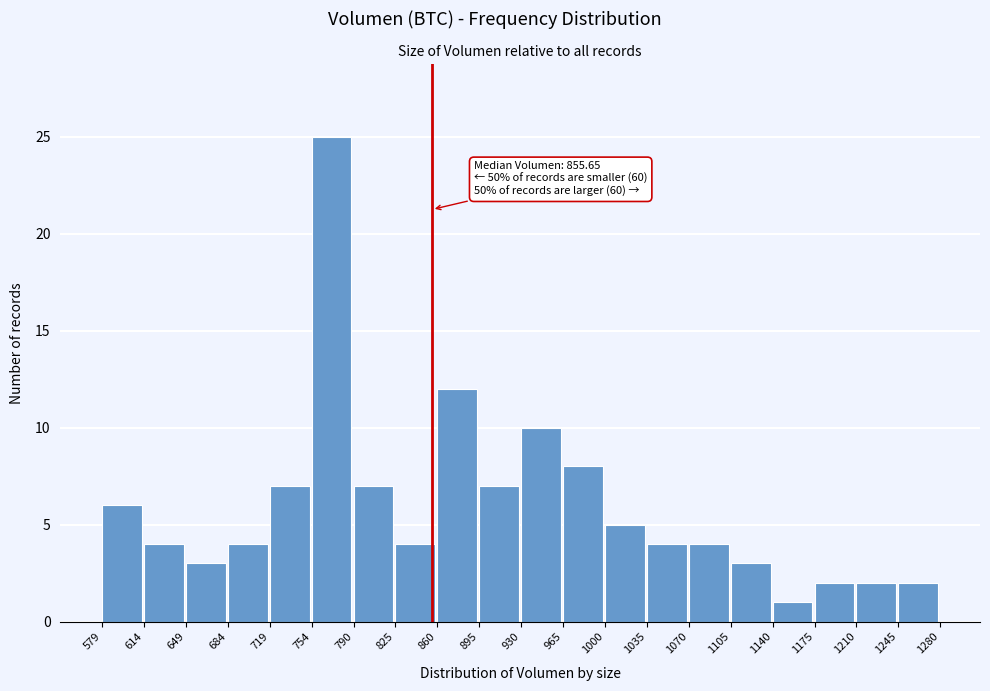

Which range on the x-axis has the tallest bar?

754 to 790